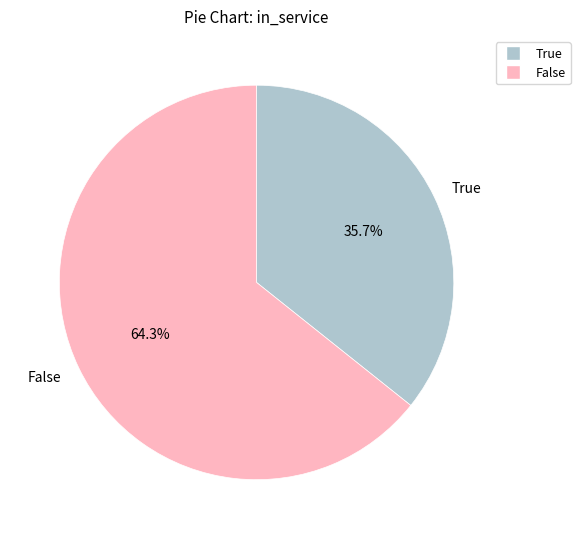

What percentage is NOT represented by False?

35.7%